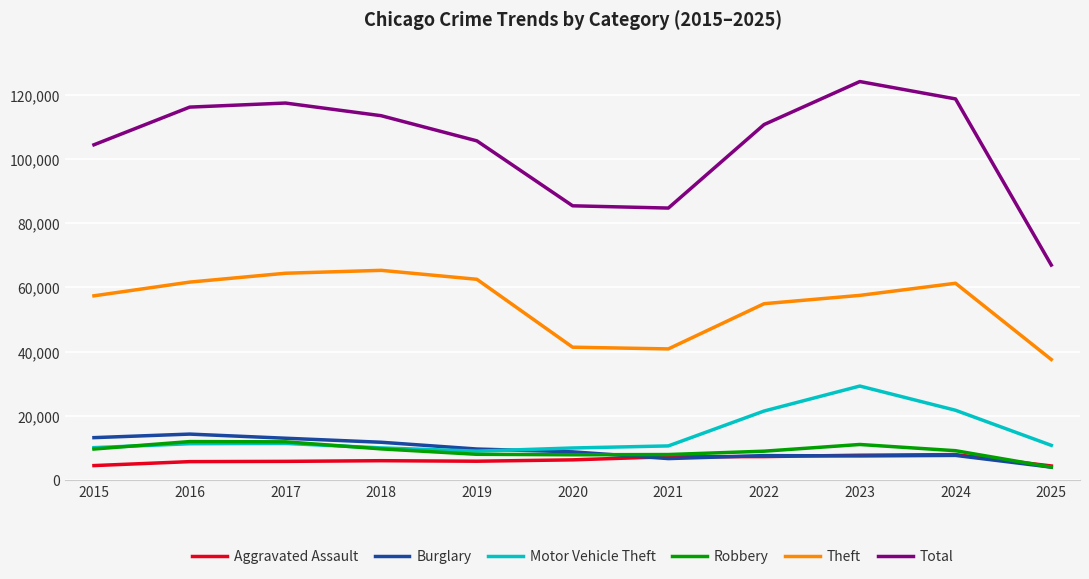

In Total, how many points are lower than both neighbors (excluding endpoints)?

1